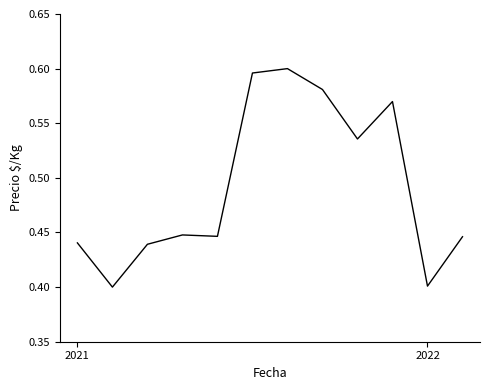

What is the average value?

0.5